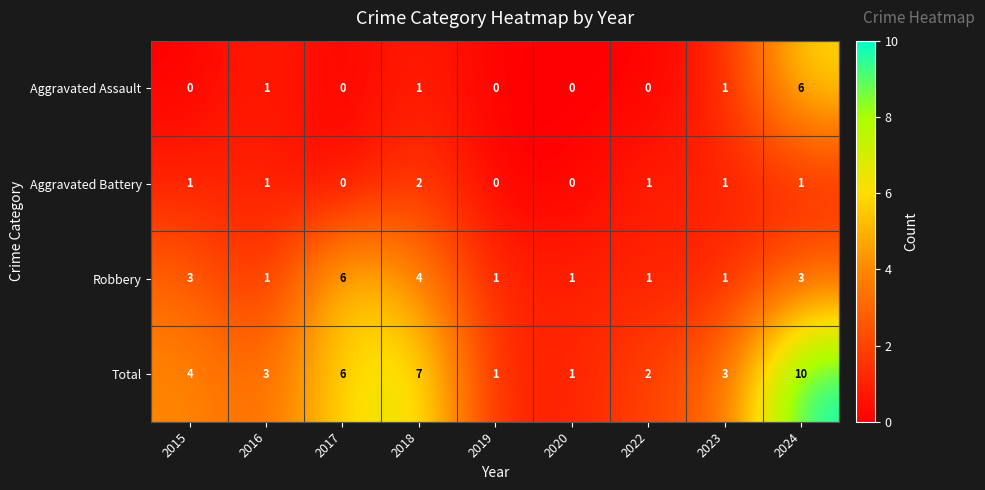

What is the difference between the maximum and minimum values in the Total series?

9